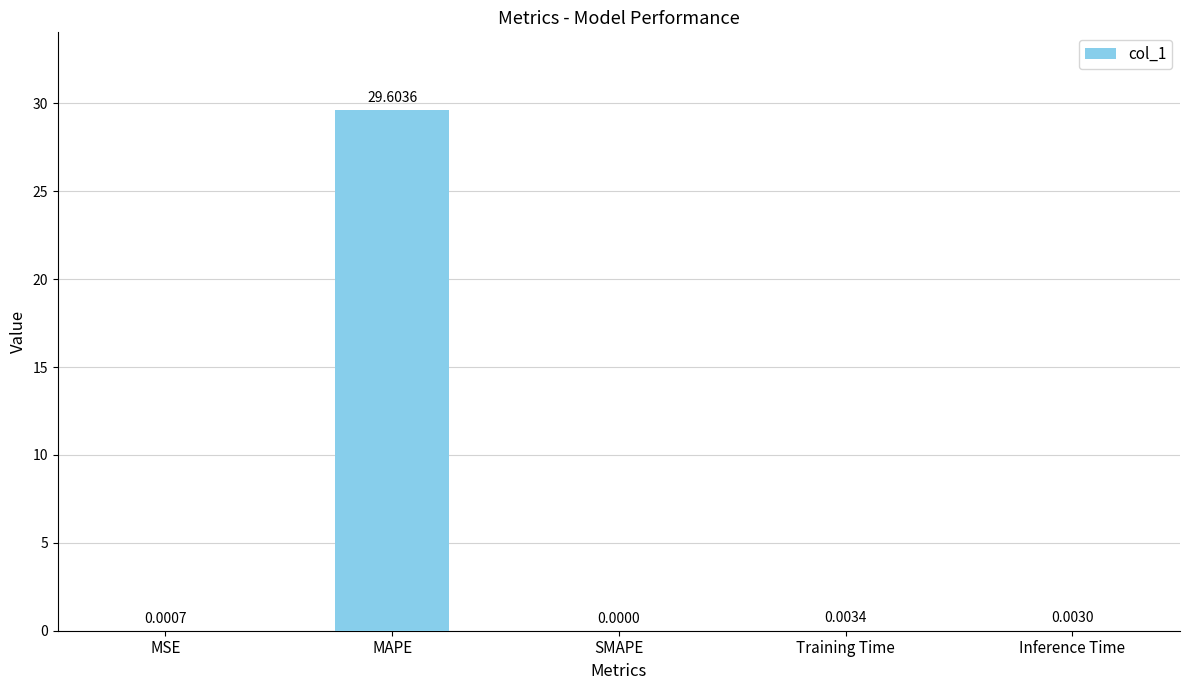

Count the number of values greater than 0.

4